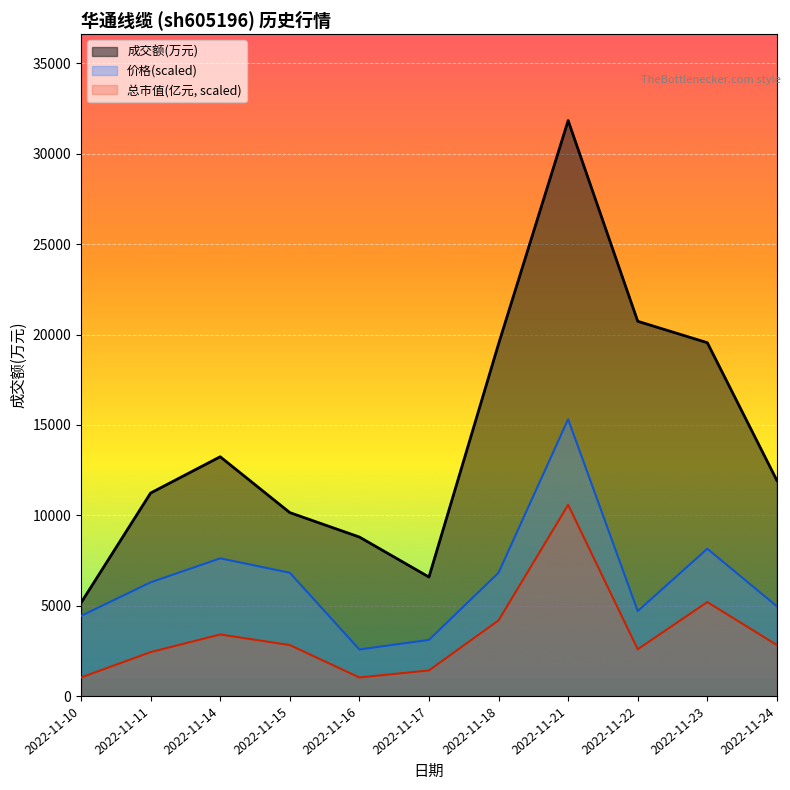

Which category has the highest value in the 总市值(亿元) series?

2022-11-21